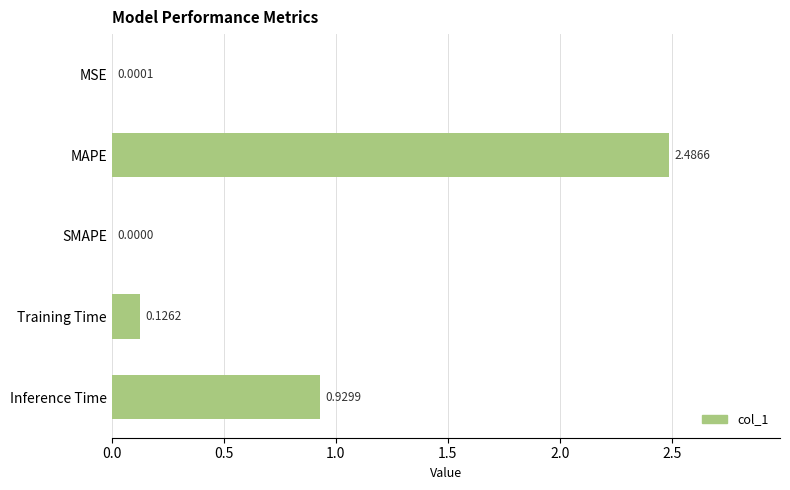

Which label corresponds to the largest value in the chart?

MAPE